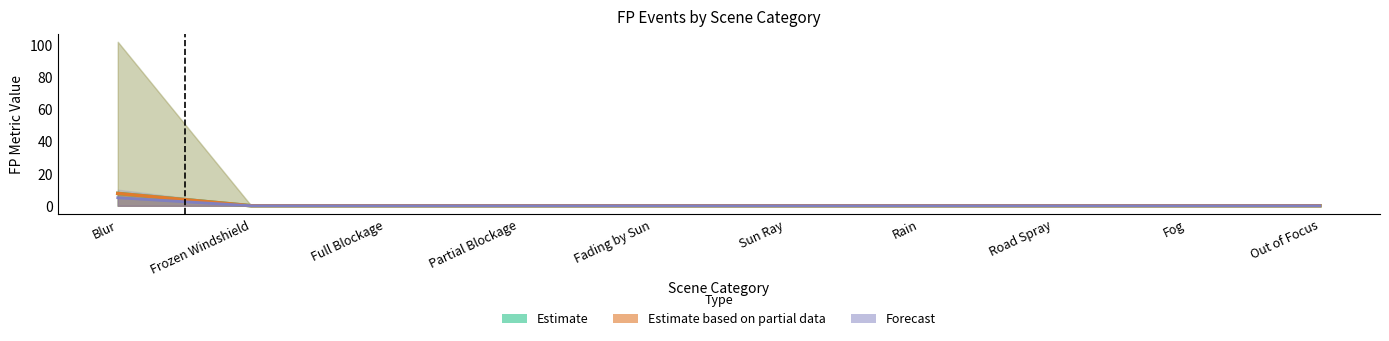

True or false: Forecast and Estimate based on partial data cross at least once.

False